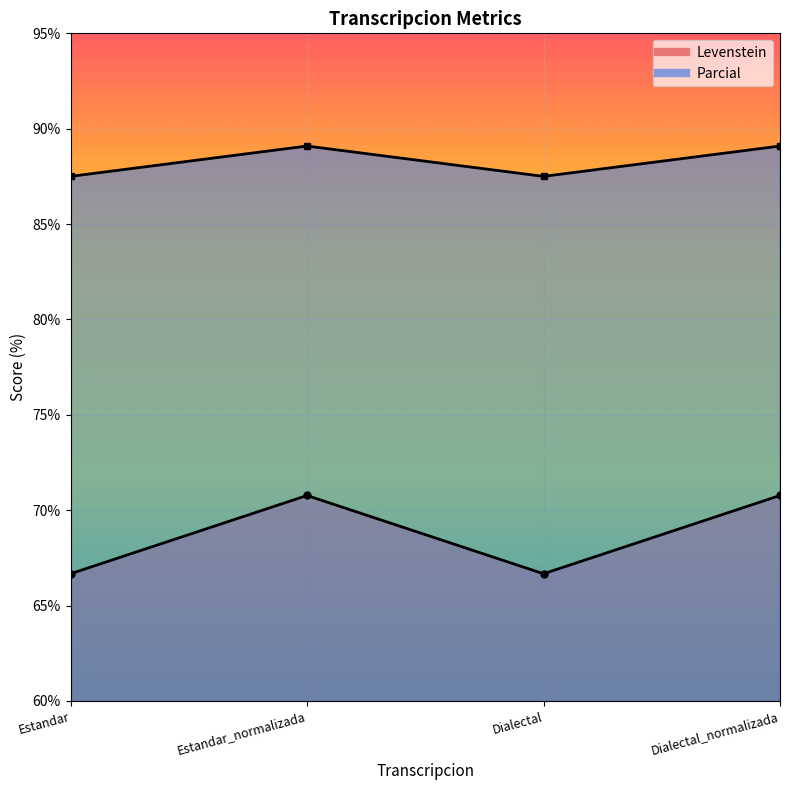

Rank the series by their average value, from highest to lowest.

Parcial, Levenstein